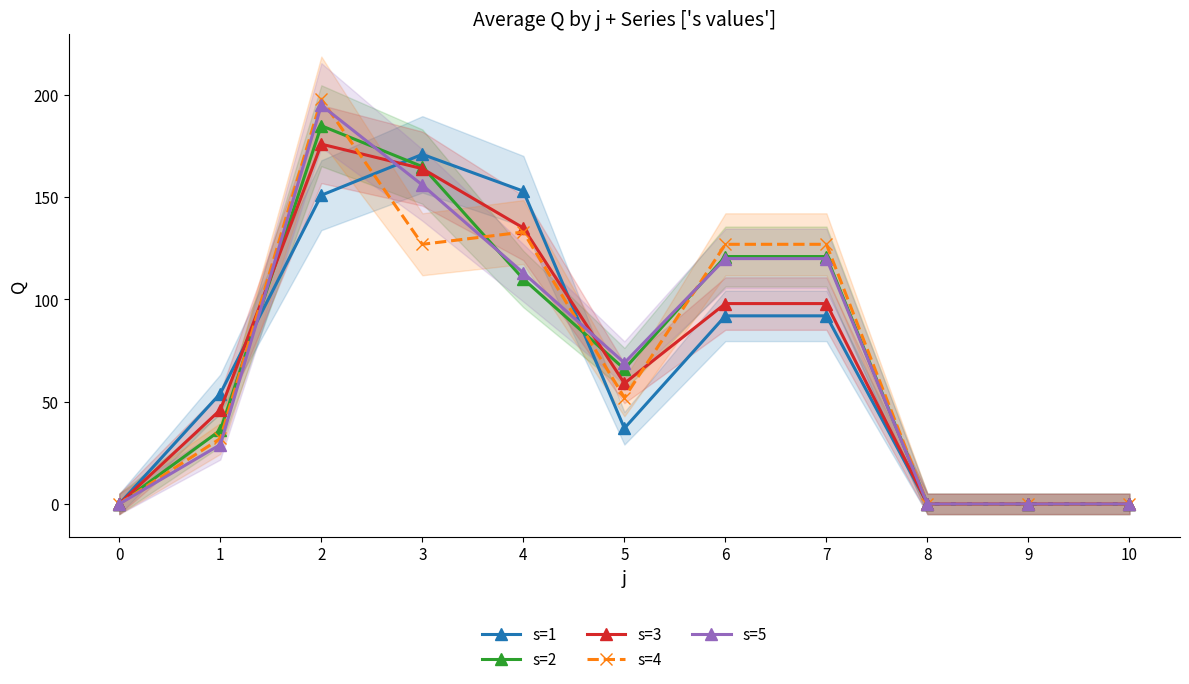

Where do s=4 and s=2 first cross each other?

1 and 2